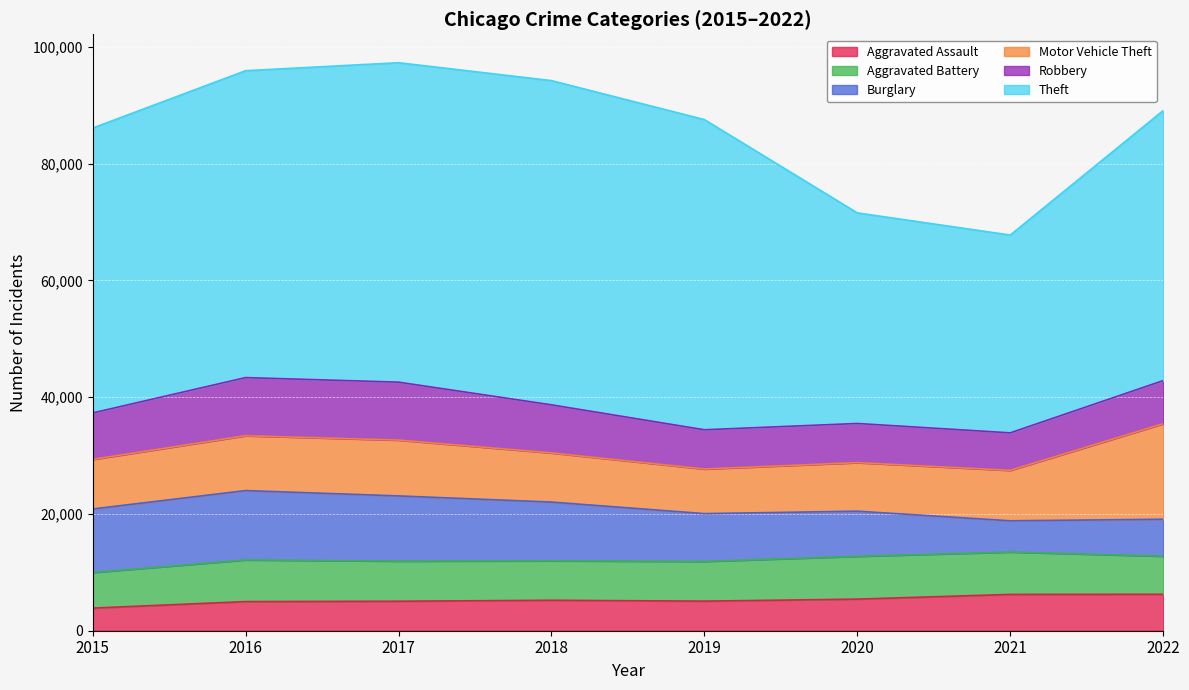

Which has a higher value, 2019 or 2017?

2019